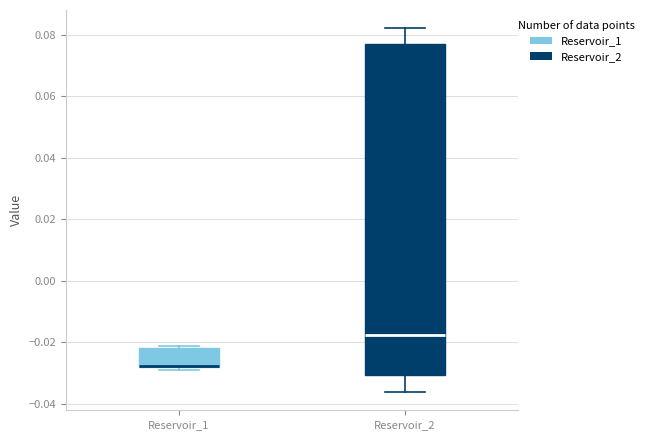

Reading left to right, transcribe this box plot: for each box, give where its median line is, the range the box spans, and where its two whiskers end, as read against the y-axis. The values are not printed on the chart, so give them approximately, as read against the axis.

Reservoir_1: median -0.028 (drawn on the box's lower edge), box -0.028 to -0.022, whiskers -0.028 (just below the box's lower edge) to -0.022 (just above the box's upper edge)
Reservoir_2: median -0.018, box -0.030 to 0.078, whiskers -0.036 to 0.082